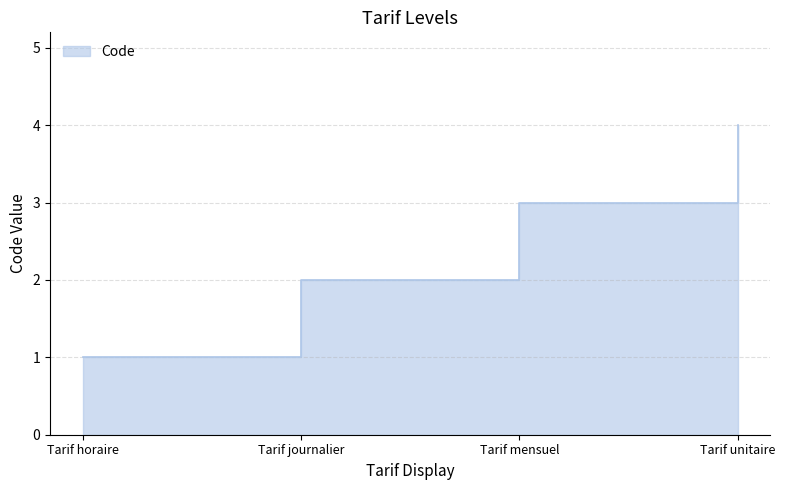

What is the label of the 1st point from the left?

Tarif horaire